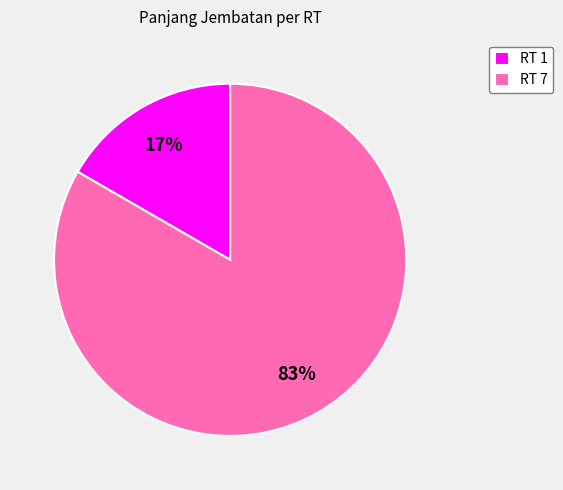

What is the majority slice?

RT 7